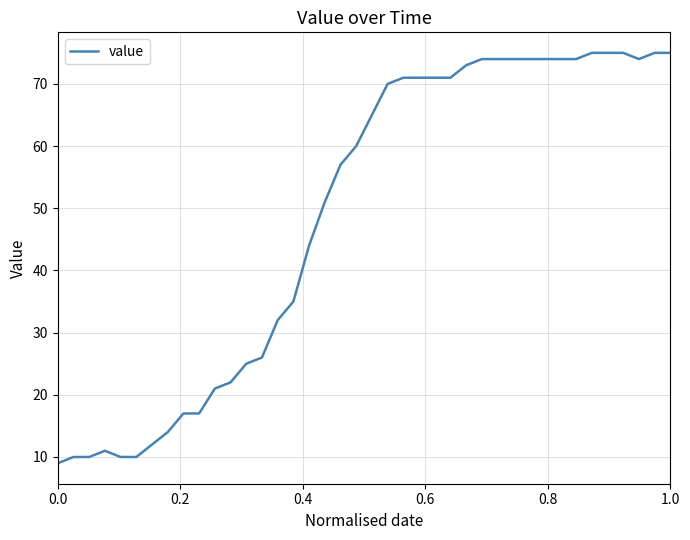

What is the smallest value displayed?

9